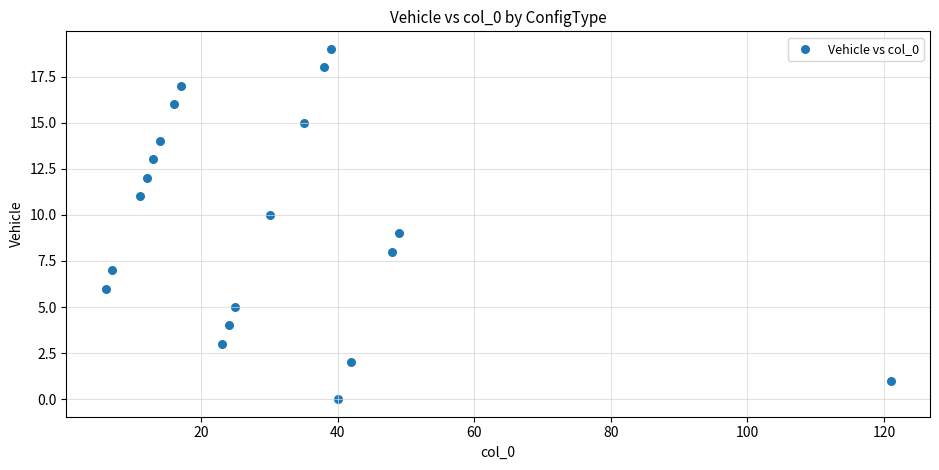

List the coordinates of all points as (Y, X) pairs, reading left to right.

(6, 6)  (7, 7)  (11, 11)  (12, 12)  (13, 13)  (14, 14)  (16, 16)  (17, 17)  (3, 23)  (4, 24)  (5, 25)  (10, 30)  (15, 35)  (18, 38)  (19, 39)  (0, 40)  (2, 42)  (8, 48)  (9, 49)  (1, 121)